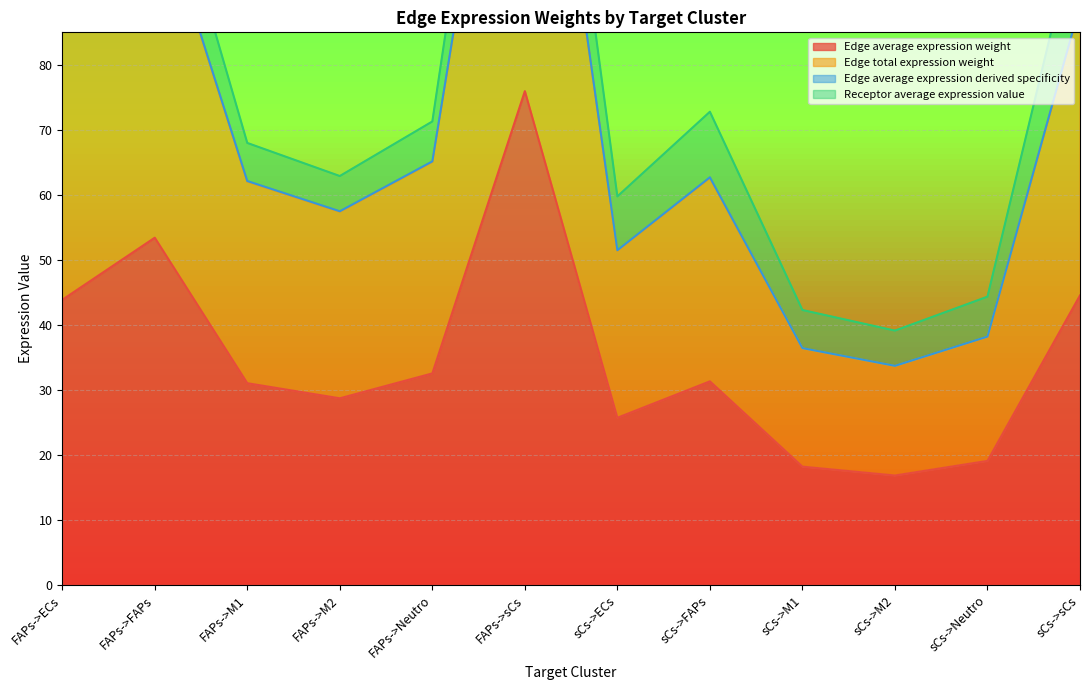

Rank the categories by Edge total expression weight value from lowest to highest.

sCs->M2, sCs->M1, sCs->Neutro, sCs->ECs, FAPs->M2, FAPs->M1, sCs->FAPs, FAPs->Neutro, FAPs->ECs, sCs->sCs, FAPs->FAPs, FAPs->sCs